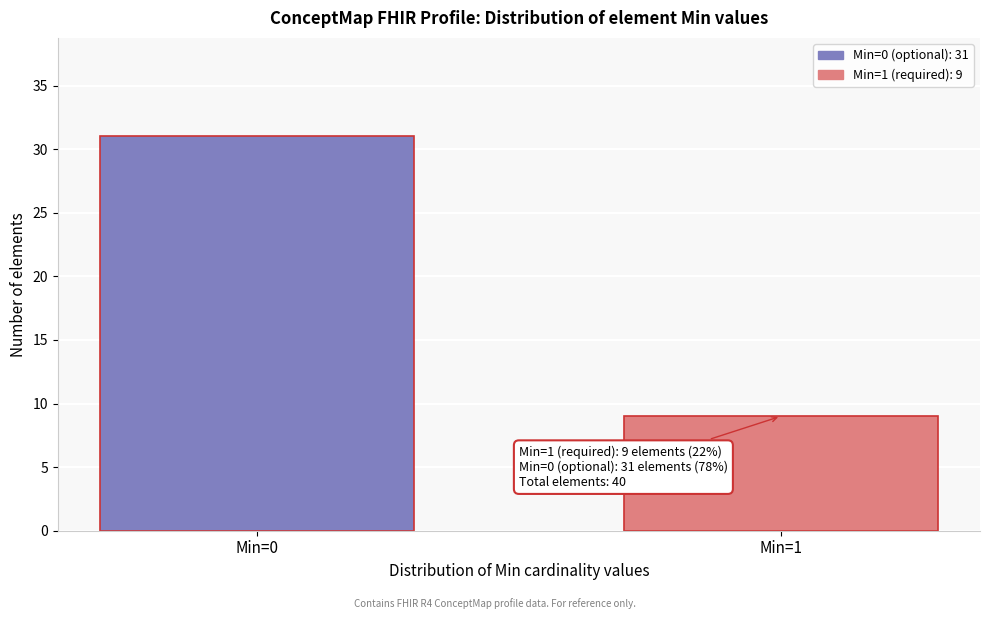

Reading left to right, transcribe all the data shown in this chart.

31	9